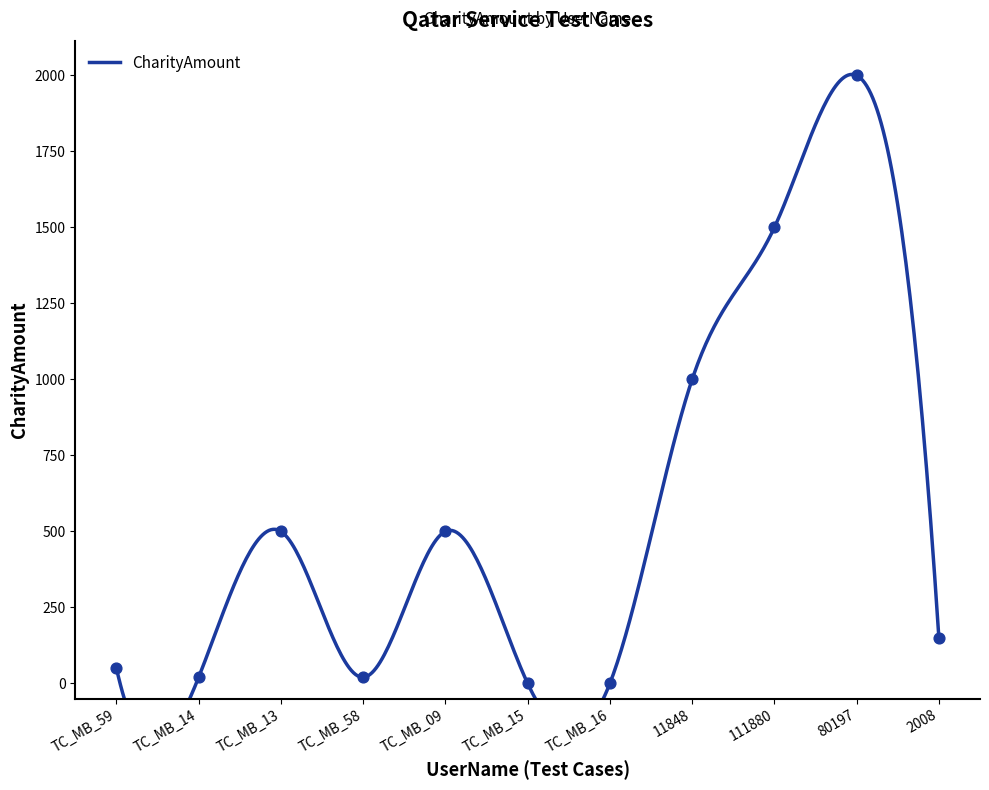

Which has a higher value, TC_MB_16 or TC_MB_58?

TC_MB_58